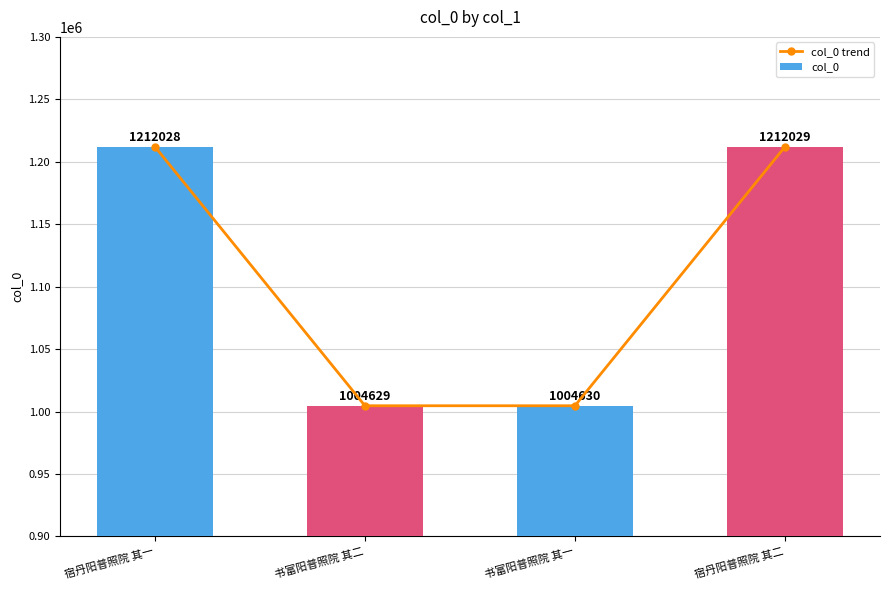

What position from the left is 宿丹阳普照院 其一?

1